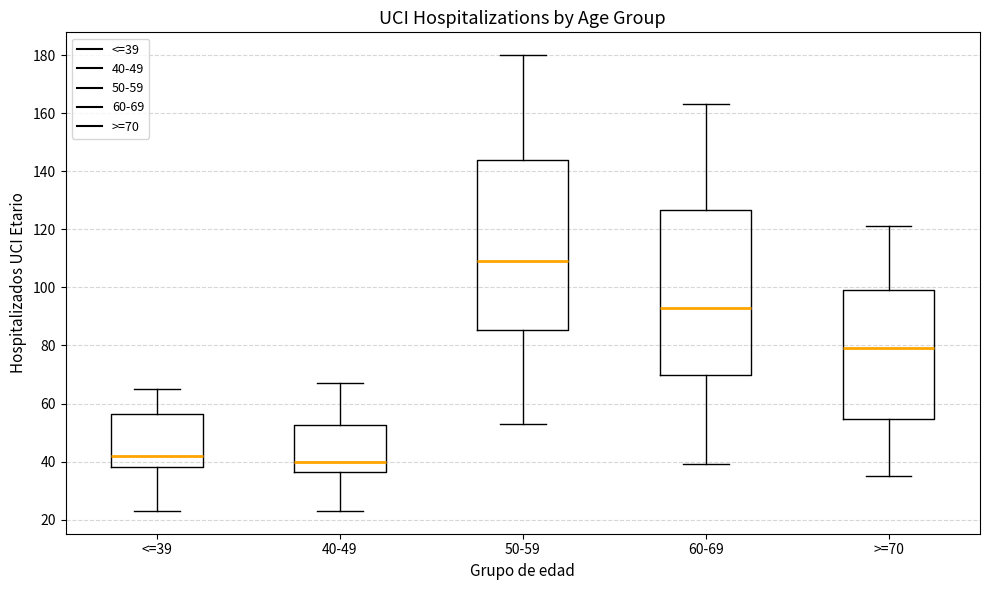

Where does the lower whisker of the box for 60-69 end on the y-axis? The values are not printed on the chart, so give them approximately, as read against the axis.

40